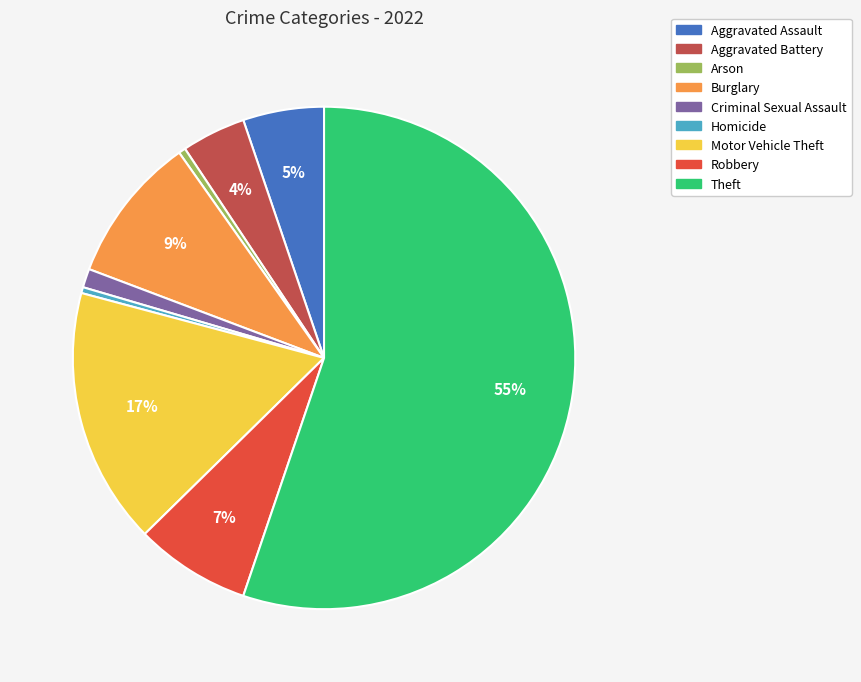

Is there a majority slice in this chart?

Yes